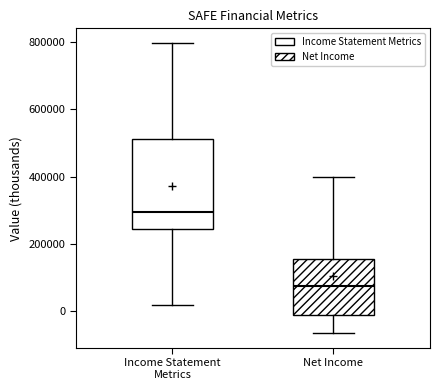

Reading left to right, read every box against the y-axis: the position of its median line, the range the box covers, and the ends of its whiskers. The values are not printed on the chart, so give them approximately, as read against the axis.

Income Statement Metrics: median 300000, box 240000 to 520000, whiskers 20000 to 800000
Net Income: median 80000, box -20000 to 160000, whiskers -60000 to 400000